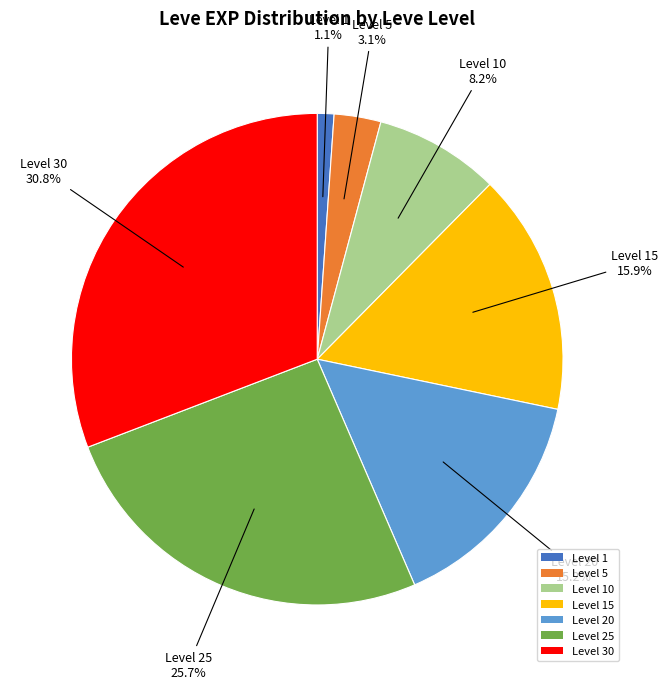

What is the total percentage of Level 1 and Level 15?

17.0%